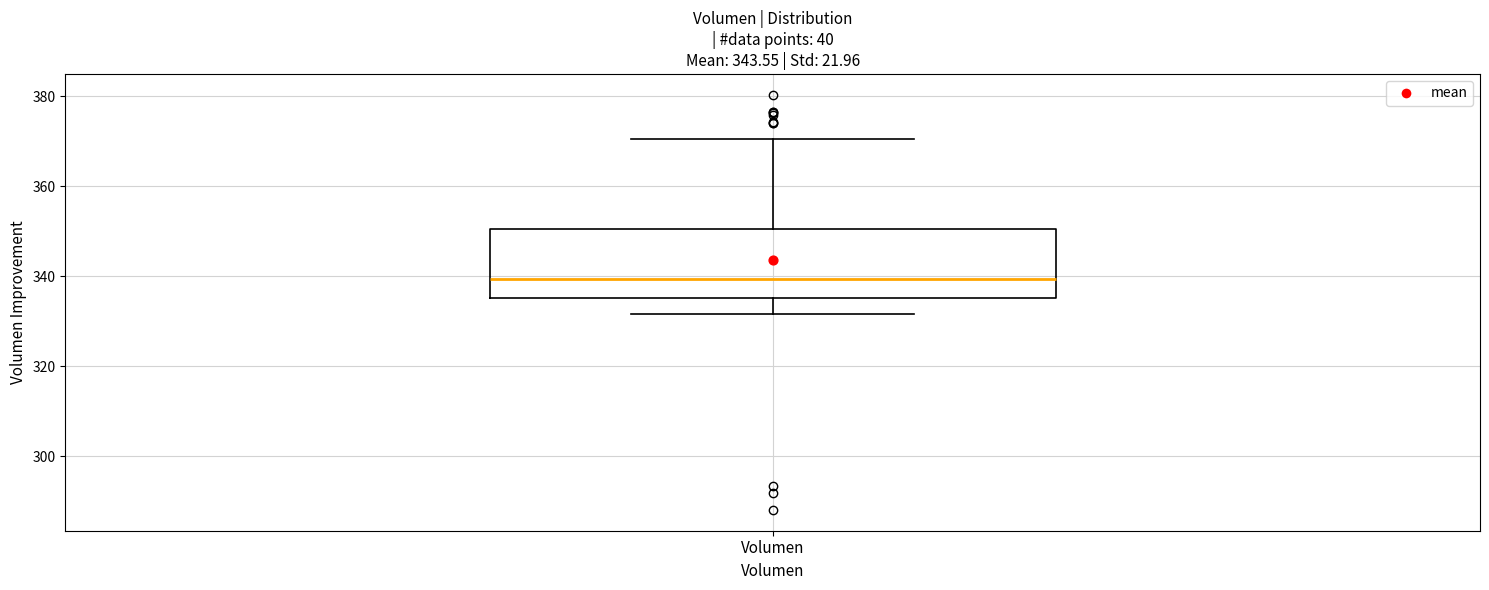

Transcribe this box plot: give where the median line is, the range the box spans, and where the two whiskers end, as read against the y-axis. The values are not printed on the chart, so give them approximately, as read against the axis.

median 340, box 336 to 350, whiskers 332 to 370